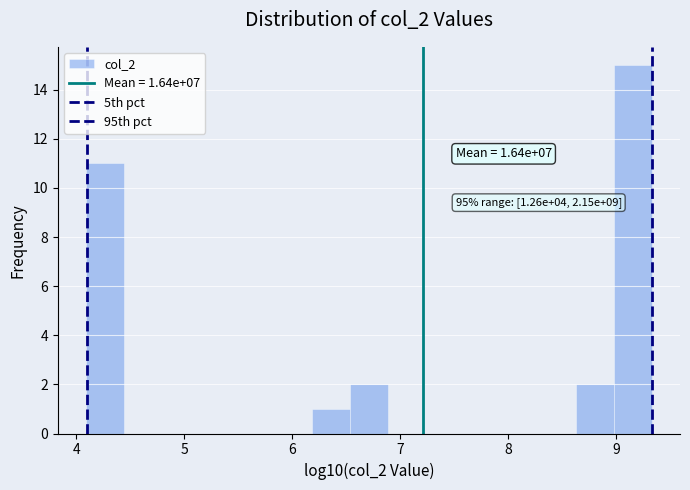

Around what value on the x-axis is the tallest bar? Give the approximate position of its centre, as read against the axis.

9.2